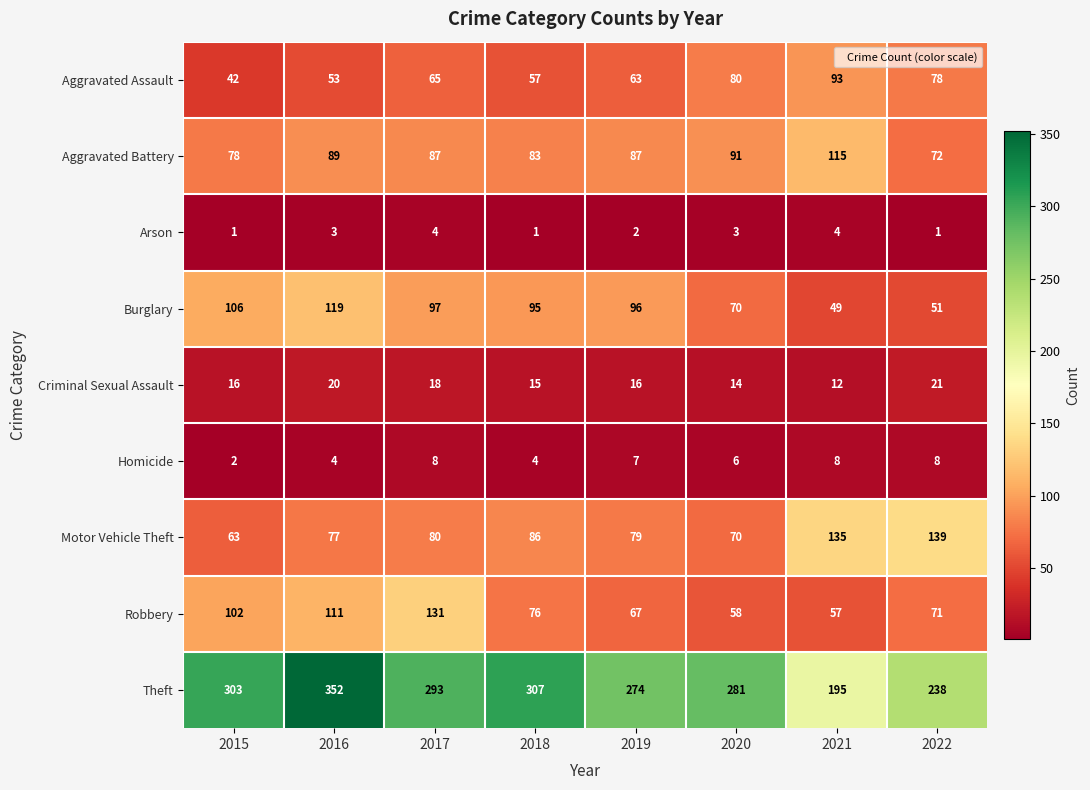

The value of Arson at 2017 is 6. True or false?

False